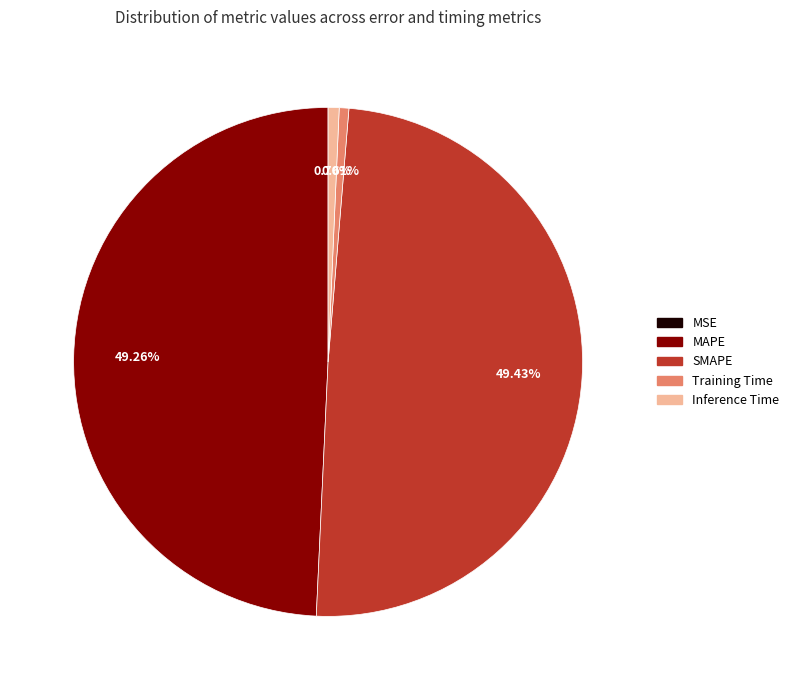

To the nearest percent, what is the difference between the largest and smallest slice percentages?

49%